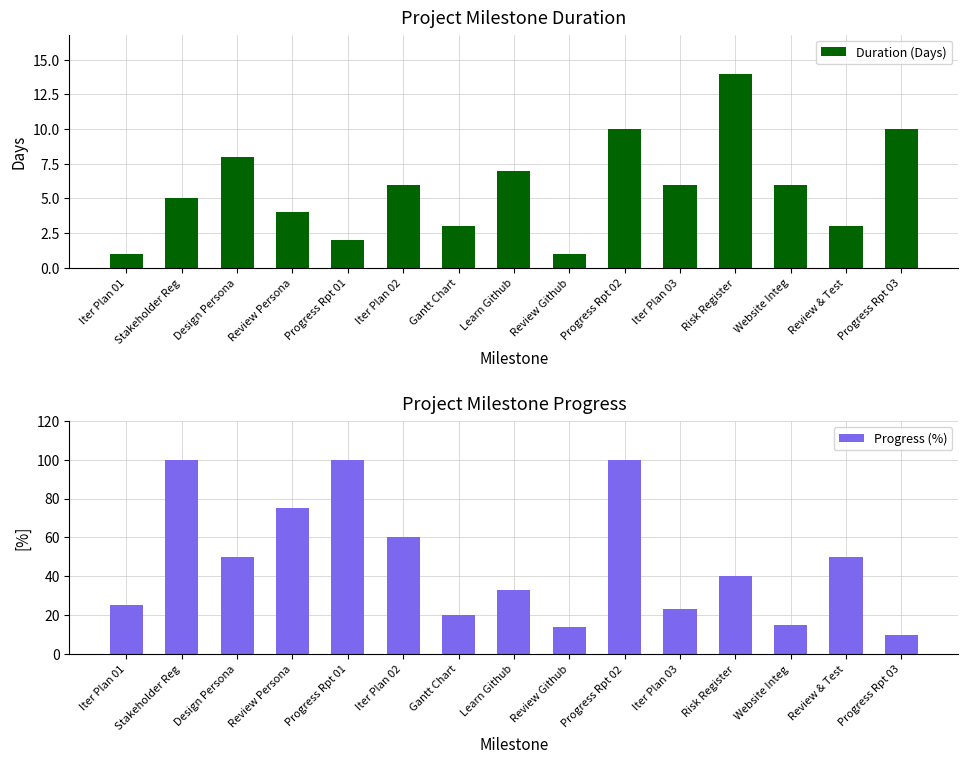

Rank the series by their average value, from lowest to highest.

Duration (Days), Progress (%)